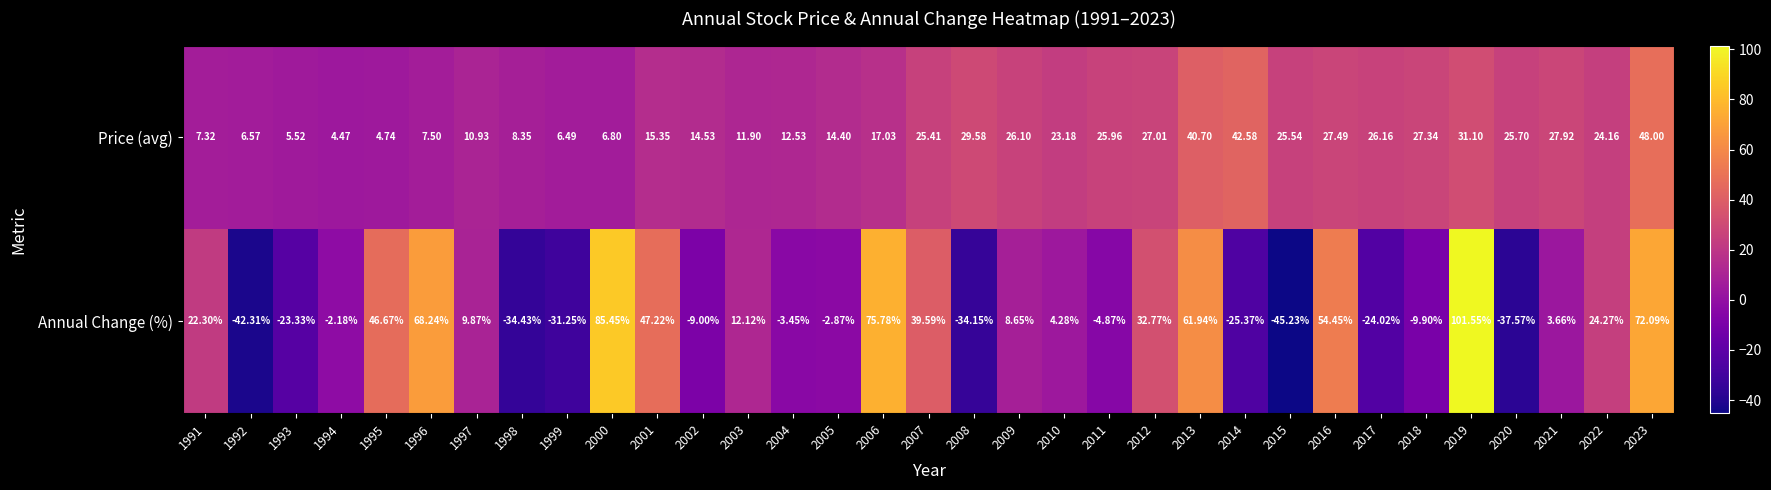

Which series has the largest total across all categories?

Price (avg)